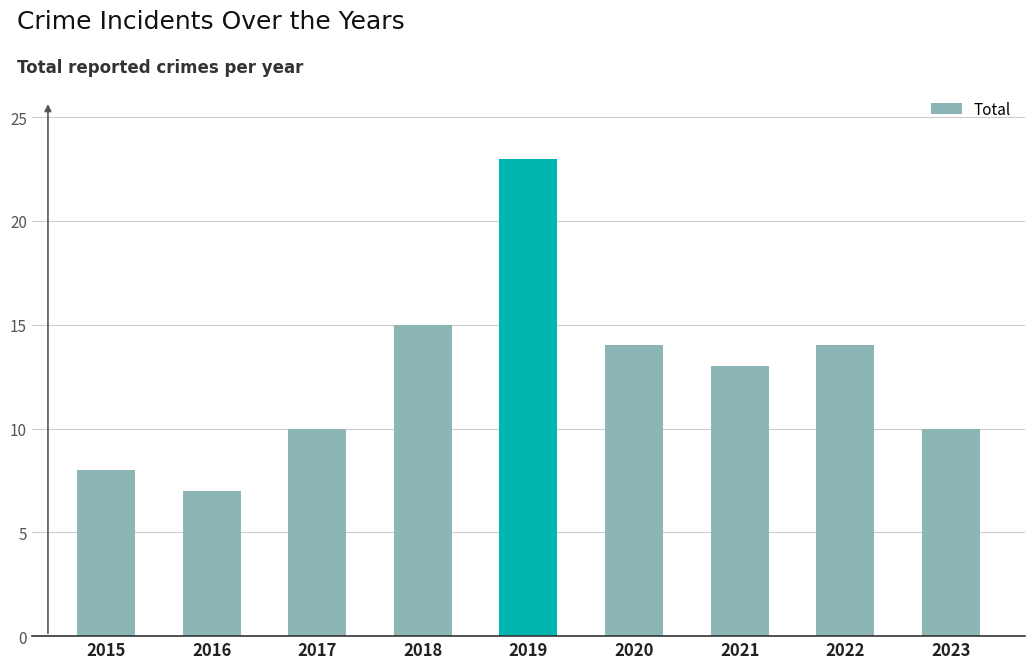

How many bars are there in total?

9